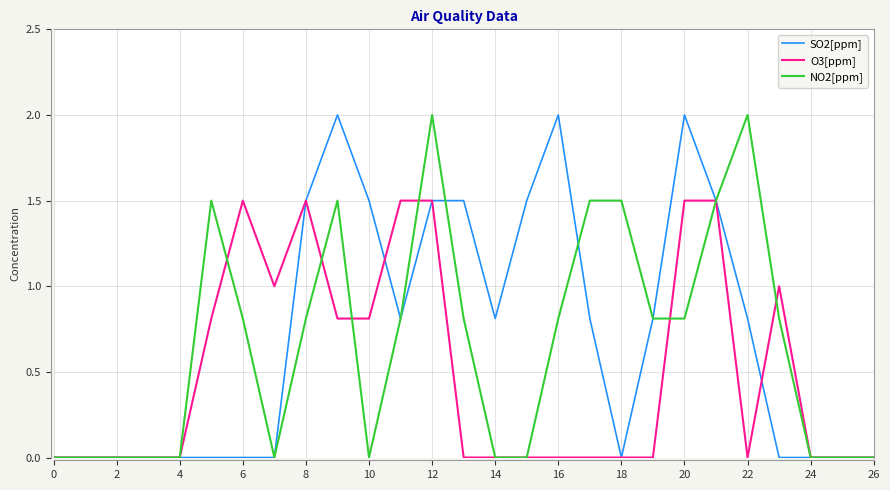

Reading left to right, transcribe all the data shown in this chart.

SO2[ppm]: 0.0	0.0	0.0	0.0	0.0	0.0	0.0	0.0	1.5	2.0	1.5	0.8	1.5	1.5	0.8	1.5	2.0	0.8	0.0	0.8	2.0	1.5	0.8	0.0	0.0	0.0	0.0
O3[ppm]: 0.0	0.0	0.0	0.0	0.0	0.8	1.5	1.0	1.5	0.8	0.8	1.5	1.5	0.0	0.0	0.0	0.0	0.0	0.0	0.0	1.5	1.5	0.0	1.0	0.0	0.0	0.0
NO2[ppm]: 0.0	0.0	0.0	0.0	0.0	1.5	0.8	0.0	0.8	1.5	0.0	0.8	2.0	0.8	0.0	0.0	0.8	1.5	1.5	0.8	0.8	1.5	2.0	0.8	0.0	0.0	0.0